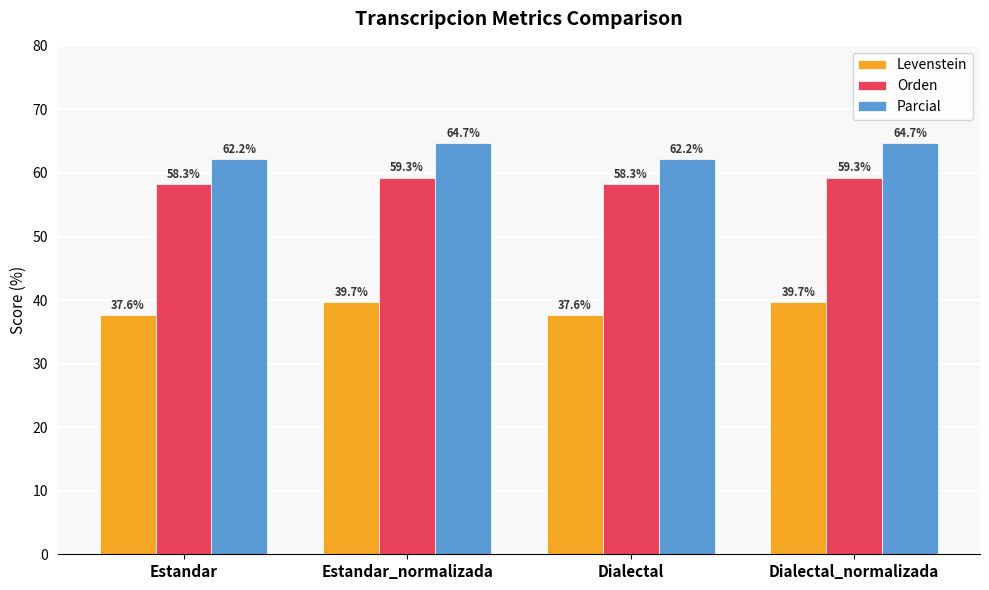

What is the lowest value of the Parcial series?

62.2